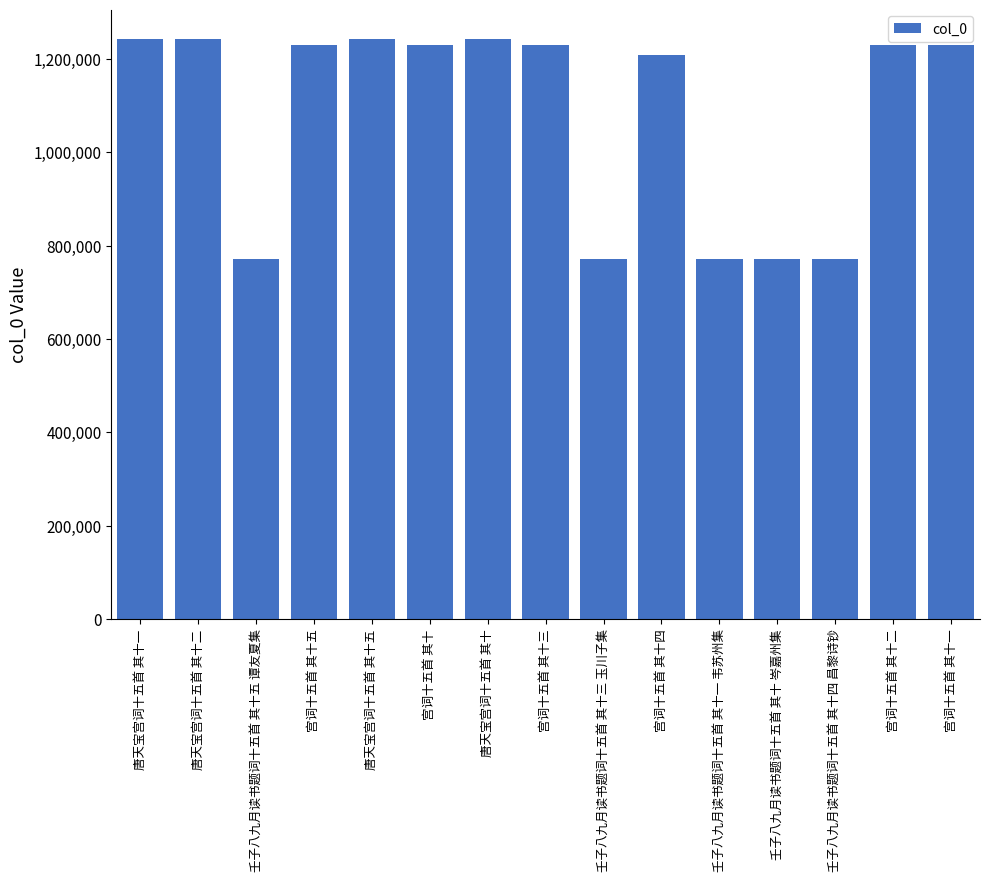

What value does the data have at 壬子八九月读书题词十五首 其十三 玉川子集, to the nearest 100?

770600